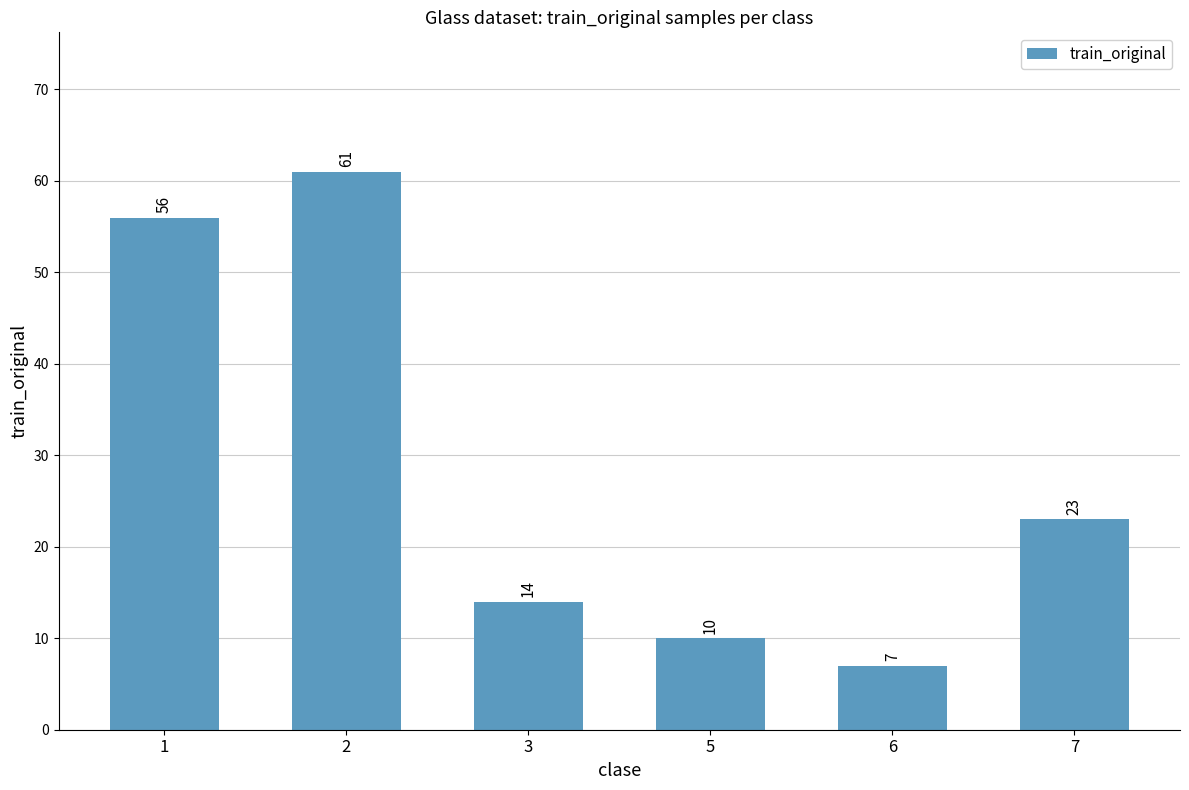

The chart shows a value of 2 at 6. True or false?

False